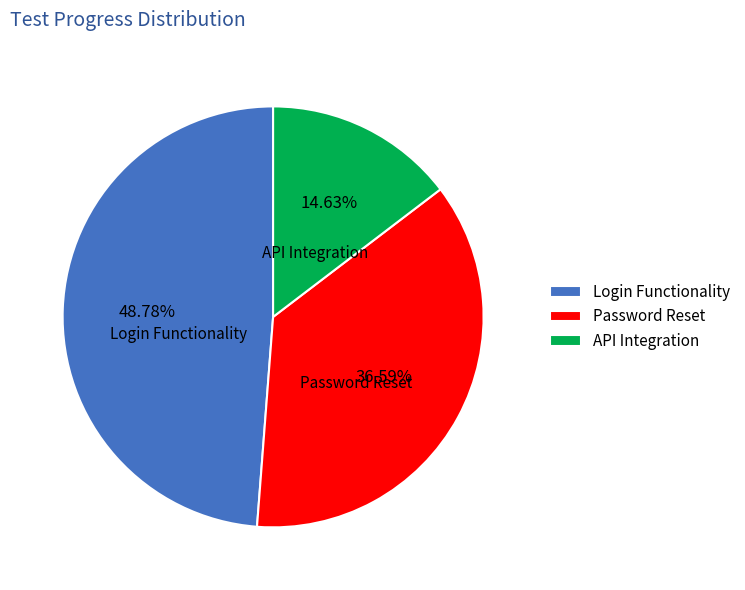

Is Login Functionality the majority of the pie?

No